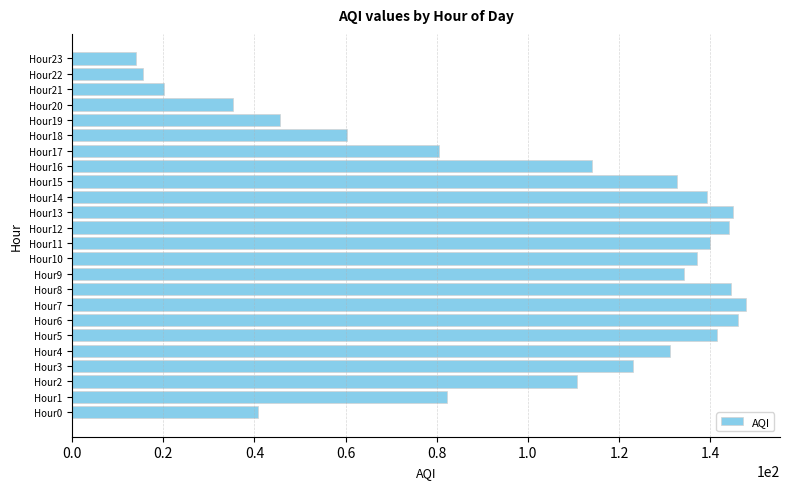

What is the average value?

101.1